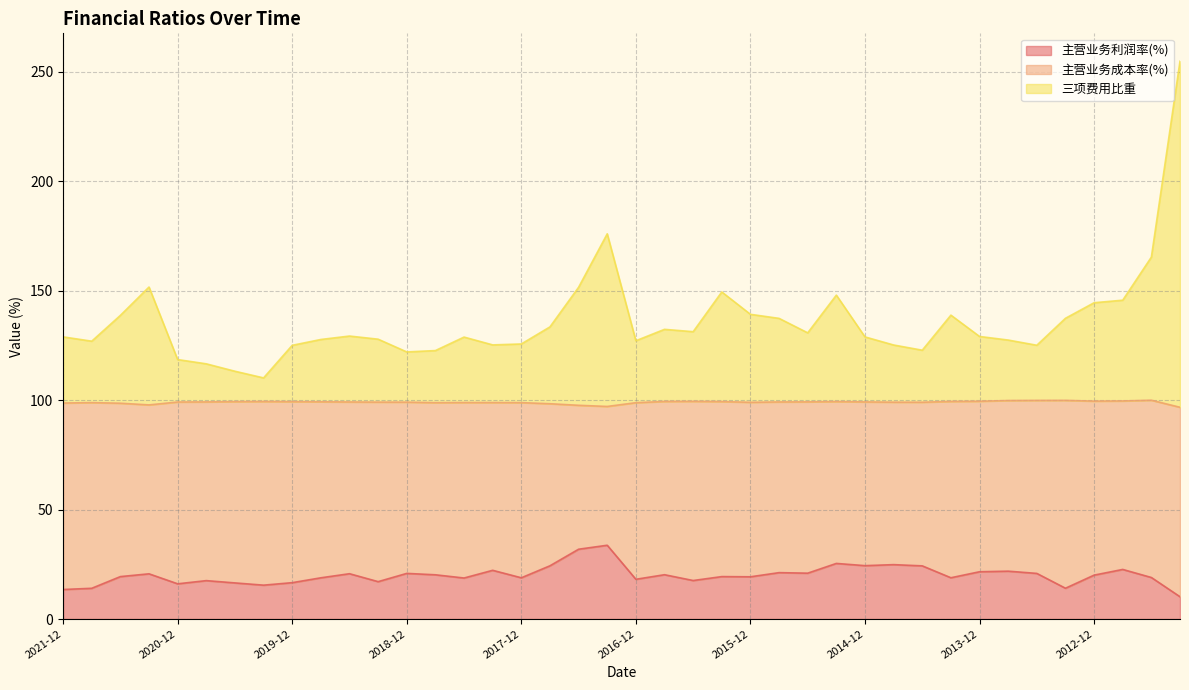

In 主营业务利润率(%), how many points are higher than both neighbors (excluding endpoints)?

13